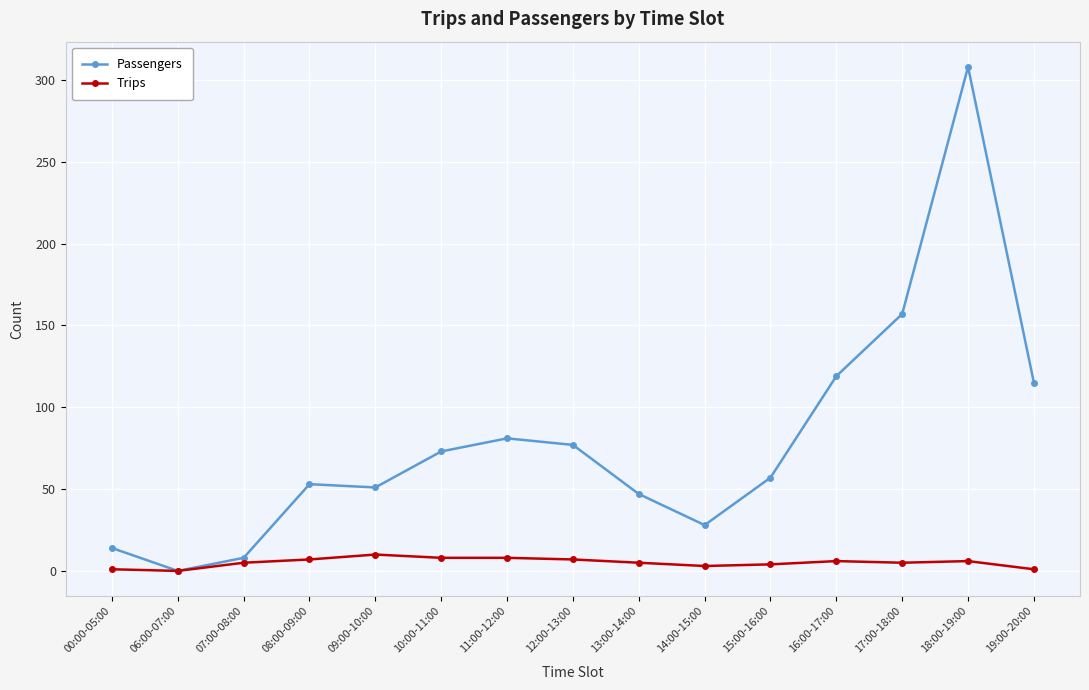

At which category is the sum across all series the highest?

18:00-19:00